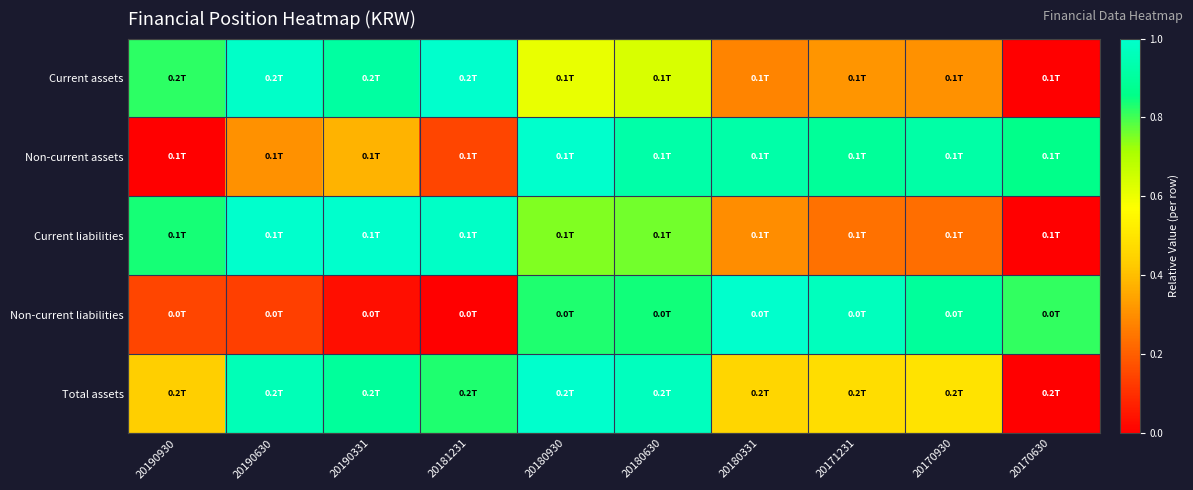

What is the difference between the highest and lowest values at 20180331?

0.7